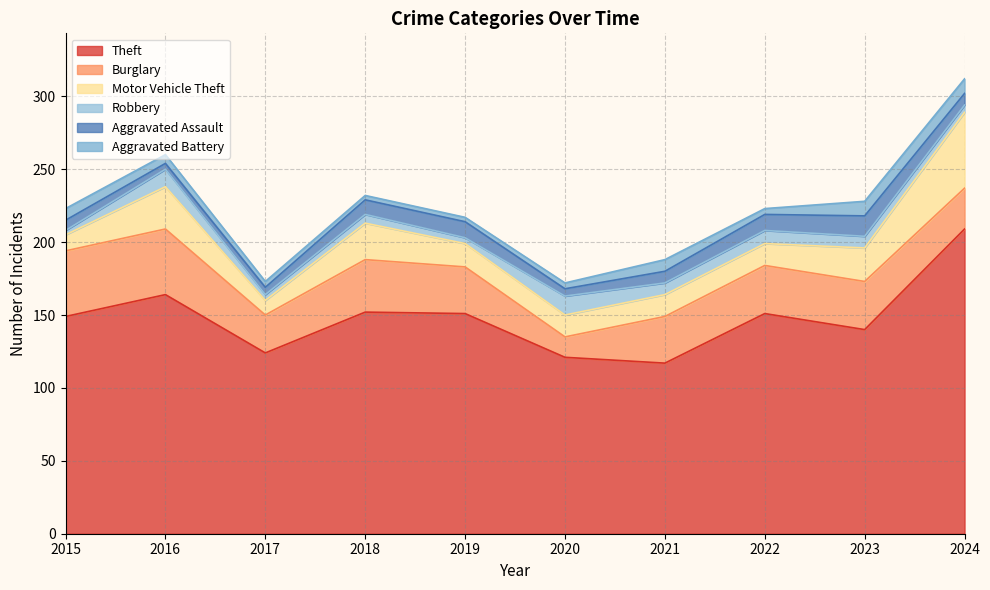

What is the minimum value for Aggravated Battery?

3